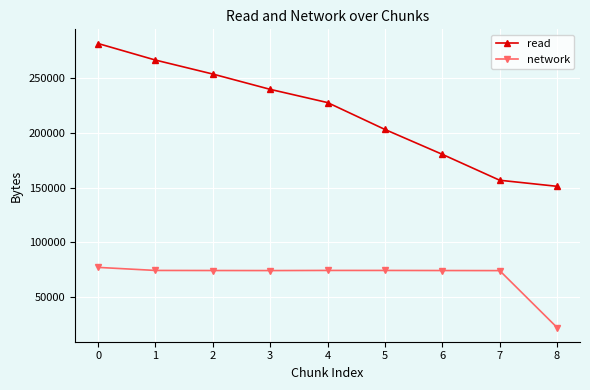

What is the spread (max minus min) of values at 1?

192487